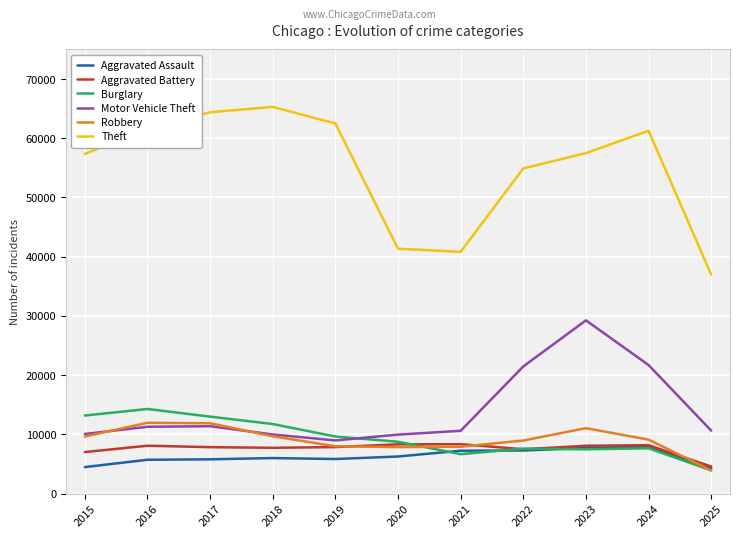

True or false: Theft and Motor Vehicle Theft cross at least once.

False